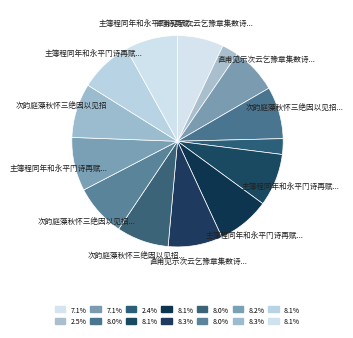

Rank the categories by value from lowest to highest.

主簿程同年和永平门诗再赋四绝因以赠别, 次韵庭藻秋怀三绝因以见招, 直甫见示次云乞豫章集数诗偶成二小绝因以自喻 其一, 直甫见示次云乞豫章集数诗偶成二小绝因以自喻 其二, 次韵庭藻秋怀三绝因以见招 其一, 次韵庭藻秋怀三绝因以见招 其二, 次韵庭藻秋怀三绝因以见招 其三, 主簿程同年和永平门诗再赋四绝因以赠别 其一, 主簿程同年和永平门诗再赋四绝因以赠别 其二, 主簿程同年和永平门诗再赋四绝因以赠别 其三, 主簿程同年和永平门诗再赋四绝因以赠别 其四, 主簿程同年和永平门诗再赋四绝因以赠别, 次韵庭藻秋怀三绝因以见招, 直甫见示次云乞豫章集数诗偶成二小绝因以自喻